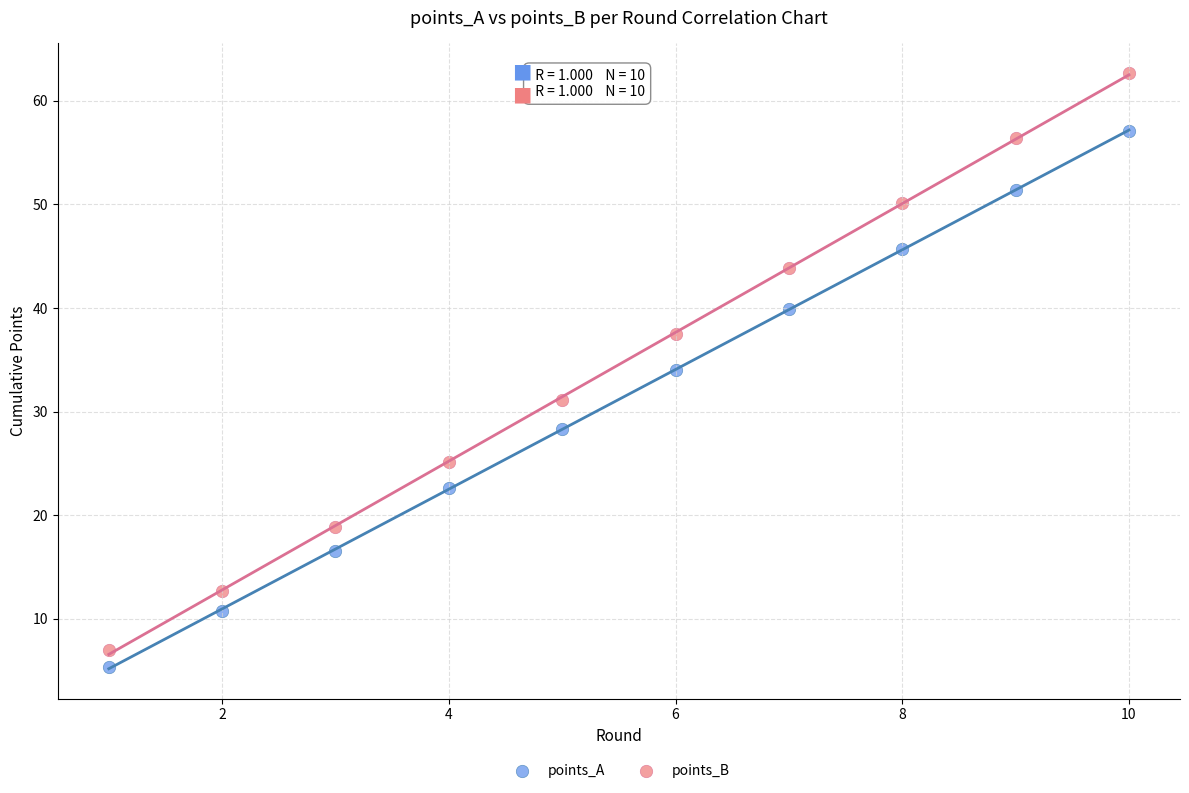

Which series reaches the maximum Y coordinate?

points_B